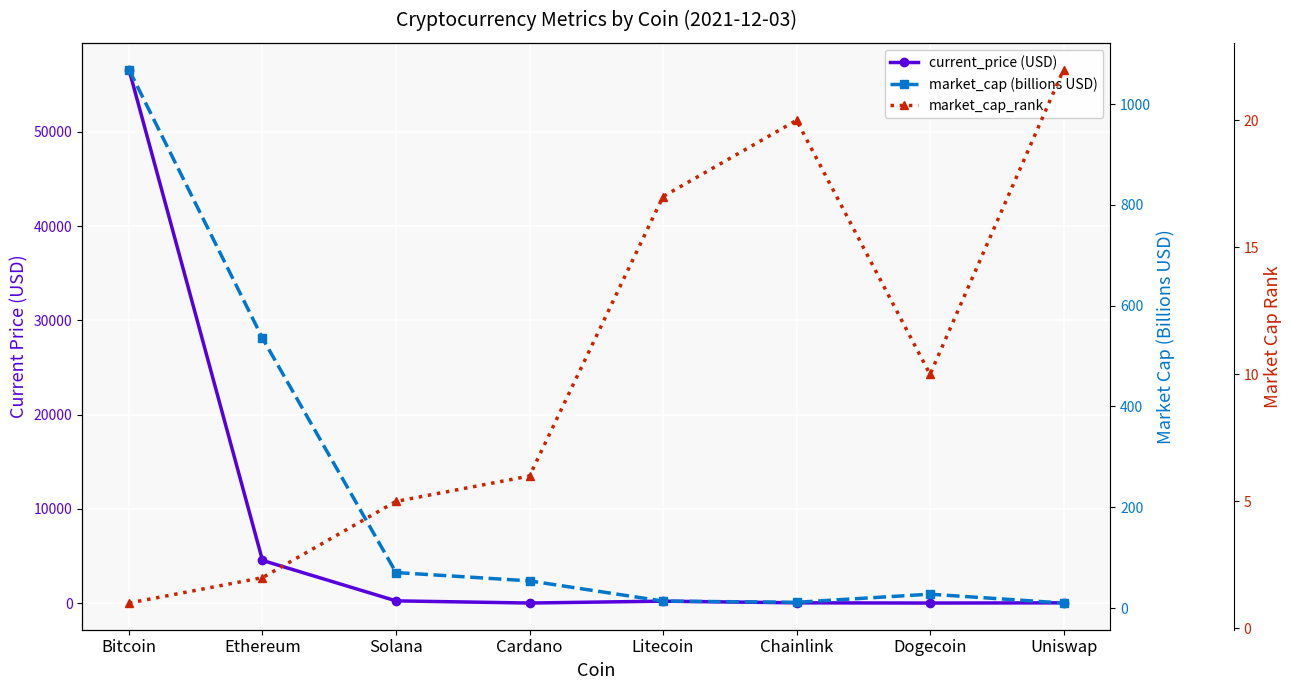

What is the total value across all series at Litecoin?

231.9